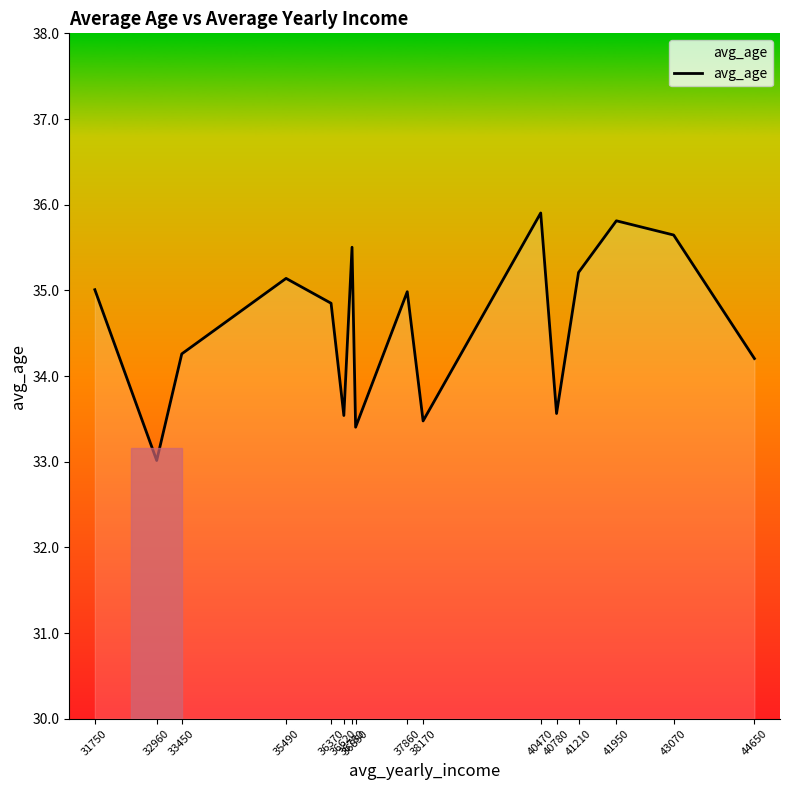

What is the difference between the maximum and minimum values?

2.9